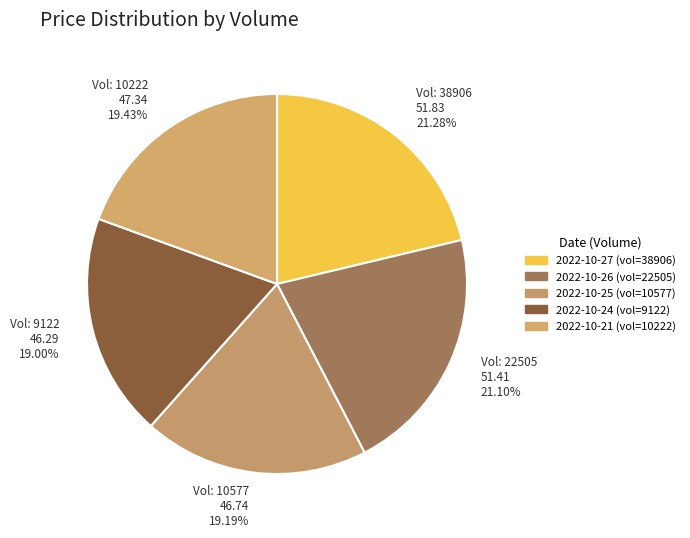

Count the number of slices in the pie.

5